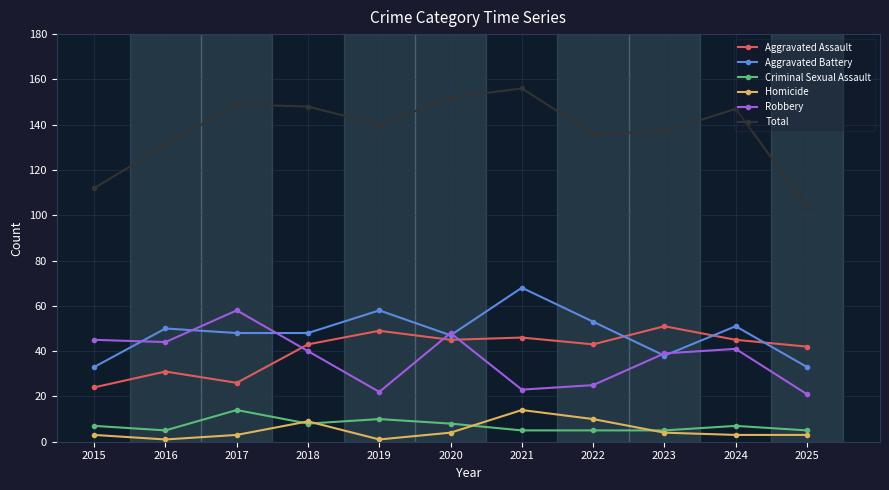

Is it true that Aggravated Battery equals 51 at 2024?

True